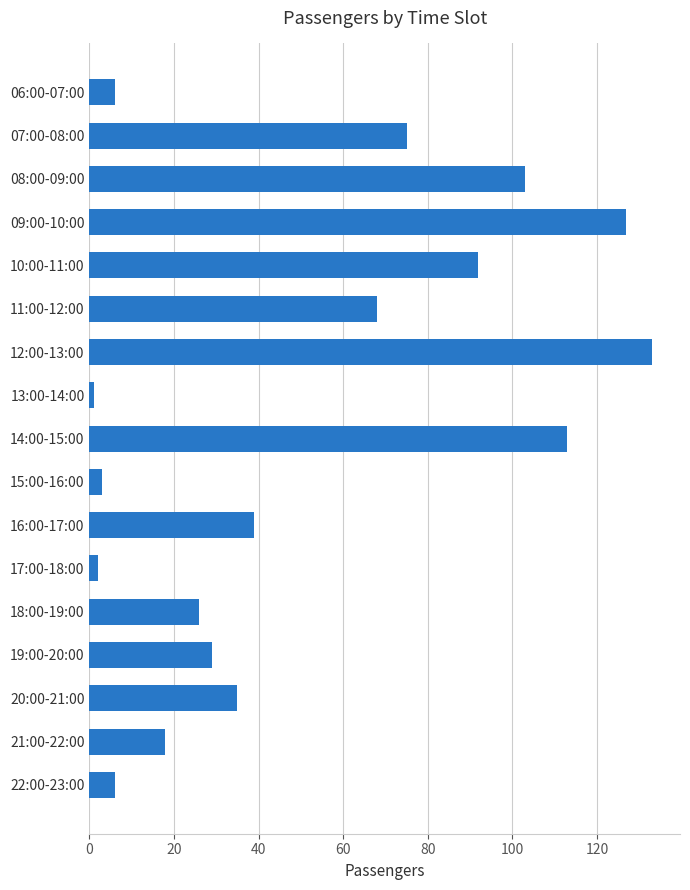

What is the difference between the second highest and minimum values?

126